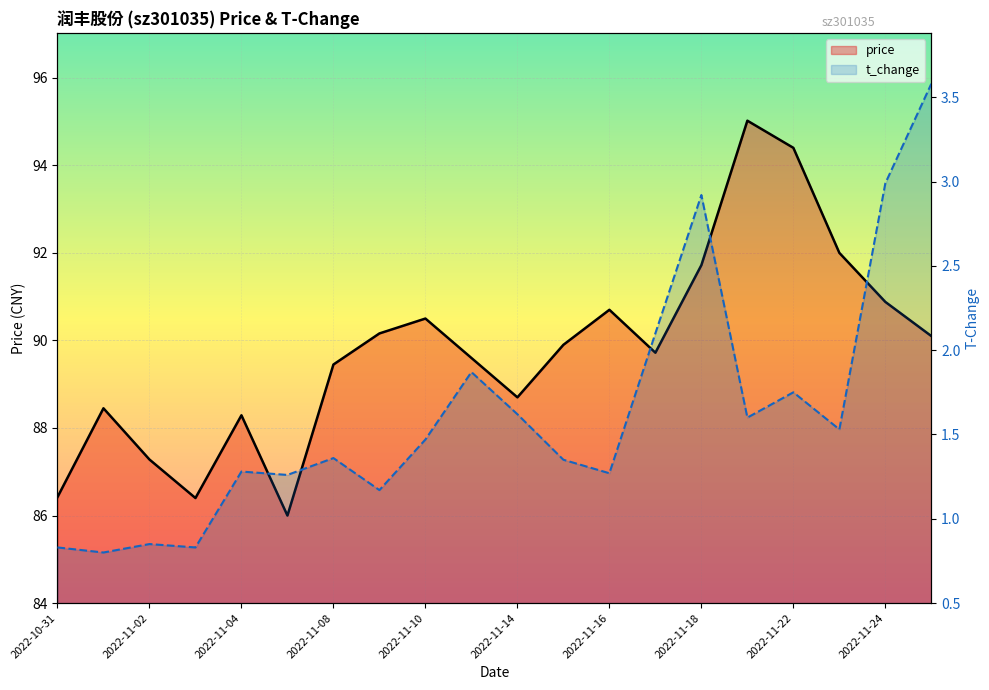

Which label corresponds to the smallest value in the chart?

2022-11-01